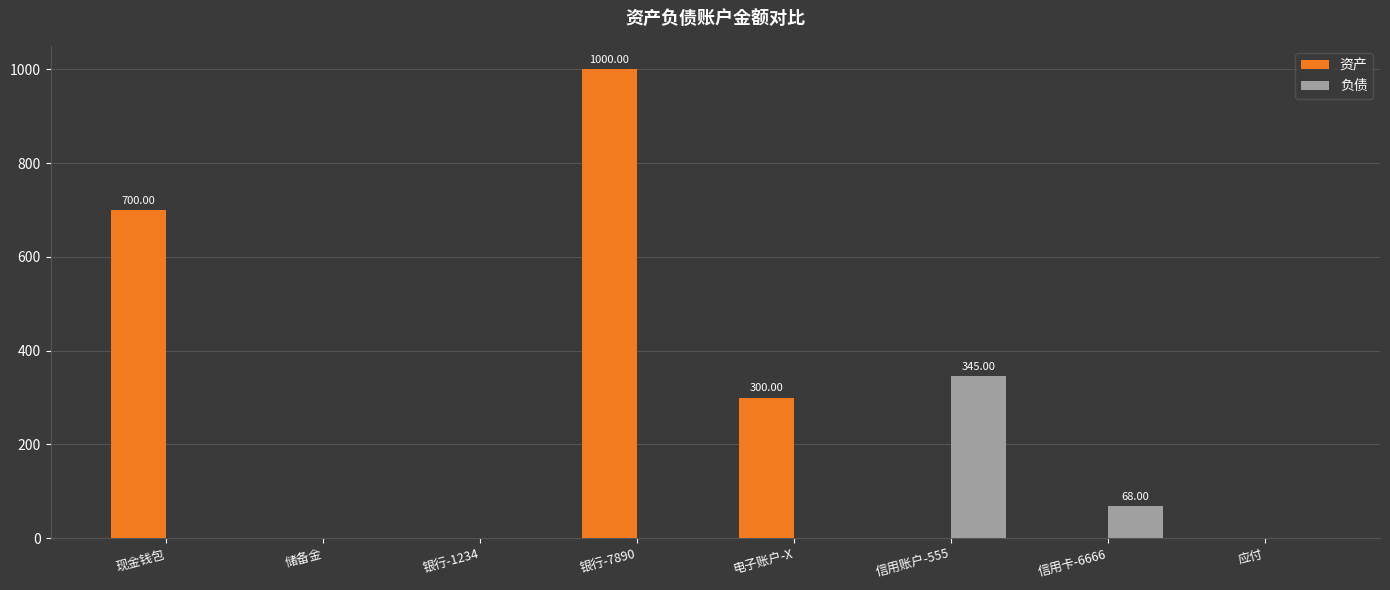

Reading left to right, transcribe all the data shown in this chart.

资产: 现金钱包=700	储备金=0	银行-1234=0	银行-7890=1000	电子账户-X=300	信用账户-555=0	信用卡-6666=0	应付=0
负债: 现金钱包=0	储备金=0	银行-1234=0	银行-7890=0	电子账户-X=0	信用账户-555=345	信用卡-6666=68	应付=0